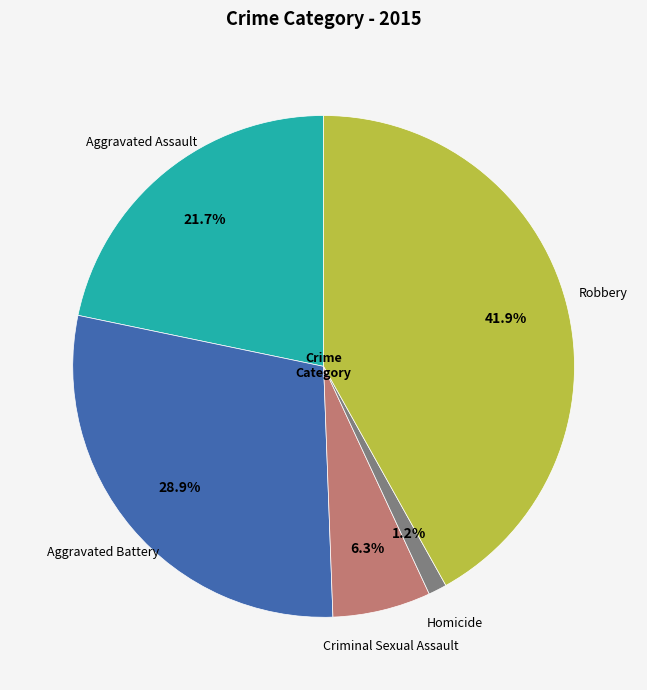

Does any single category account for the majority?

No